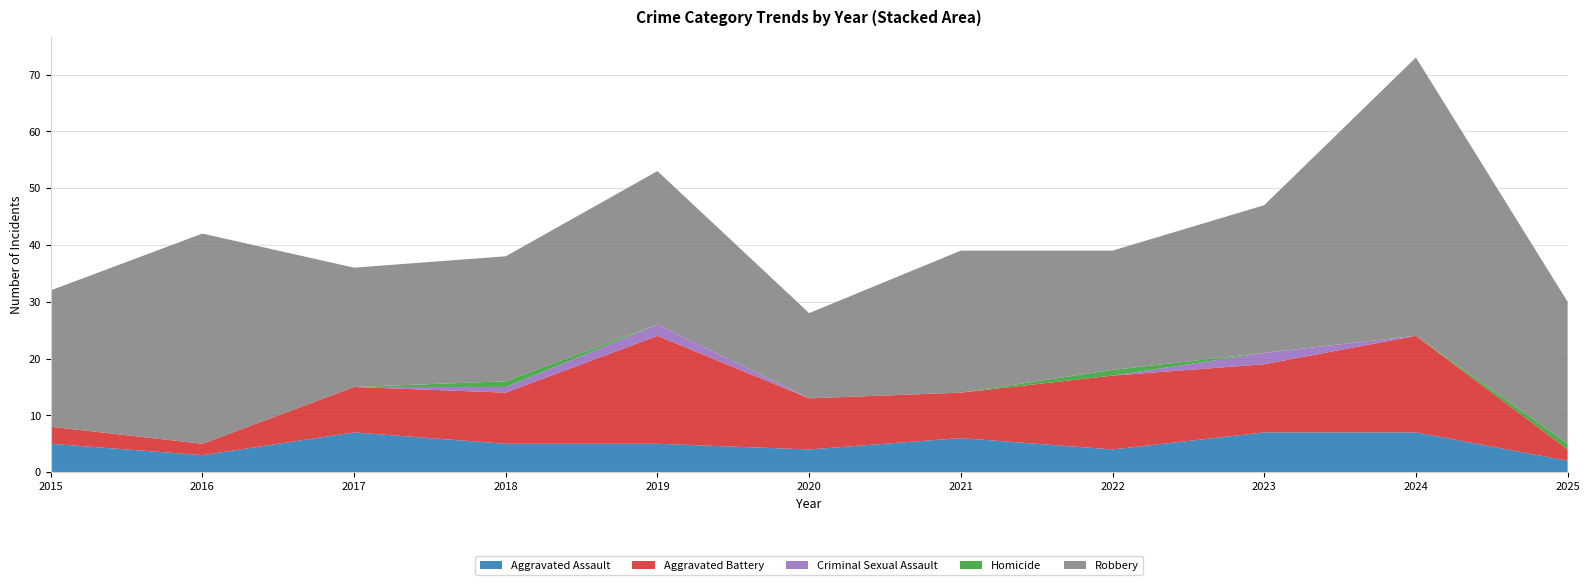

Reading left to right, what are all the values shown in this chart?

Aggravated Assault: 2015=5	2016=3	2017=7	2018=5	2019=5	2020=4	2021=6	2022=4	2023=7	2024=7	2025=2
Aggravated Battery: 2015=3	2016=2	2017=8	2018=9	2019=19	2020=9	2021=8	2022=13	2023=12	2024=17	2025=2
Criminal Sexual Assault: 2015=0	2016=0	2017=0	2018=1	2019=2	2020=0	2021=0	2022=0	2023=2	2024=0	2025=0
Homicide: 2015=0	2016=0	2017=0	2018=1	2019=0	2020=0	2021=0	2022=1	2023=0	2024=0	2025=1
Robbery: 2015=24	2016=37	2017=21	2018=22	2019=27	2020=15	2021=25	2022=21	2023=26	2024=49	2025=25